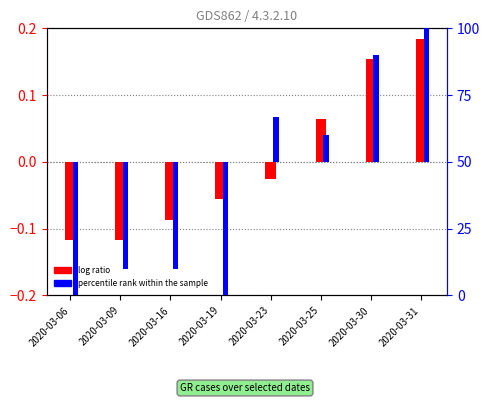

The value of log ratio at 2020-03-06 is -0.1. True or false?

True